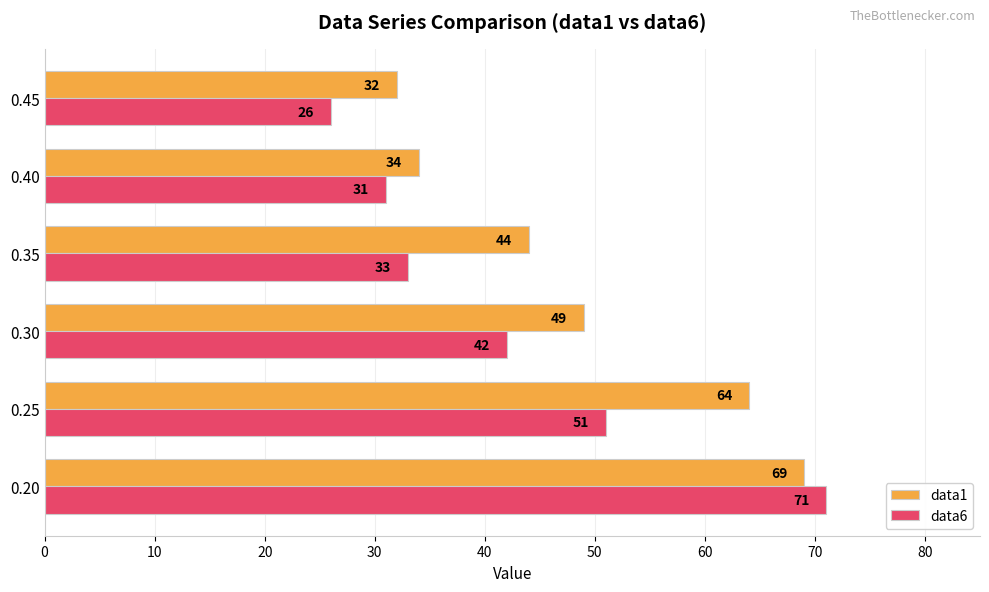

Between 0.25 and 0.40, which series saw the biggest shift?

data1